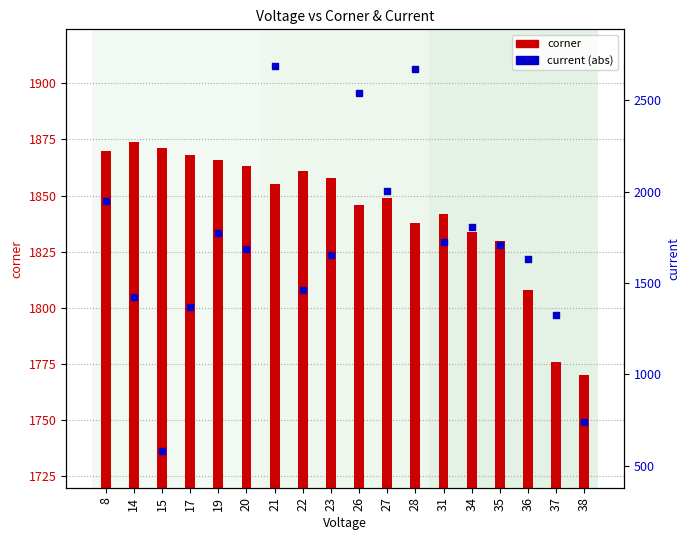

What is the total value across all series at 23?

3513